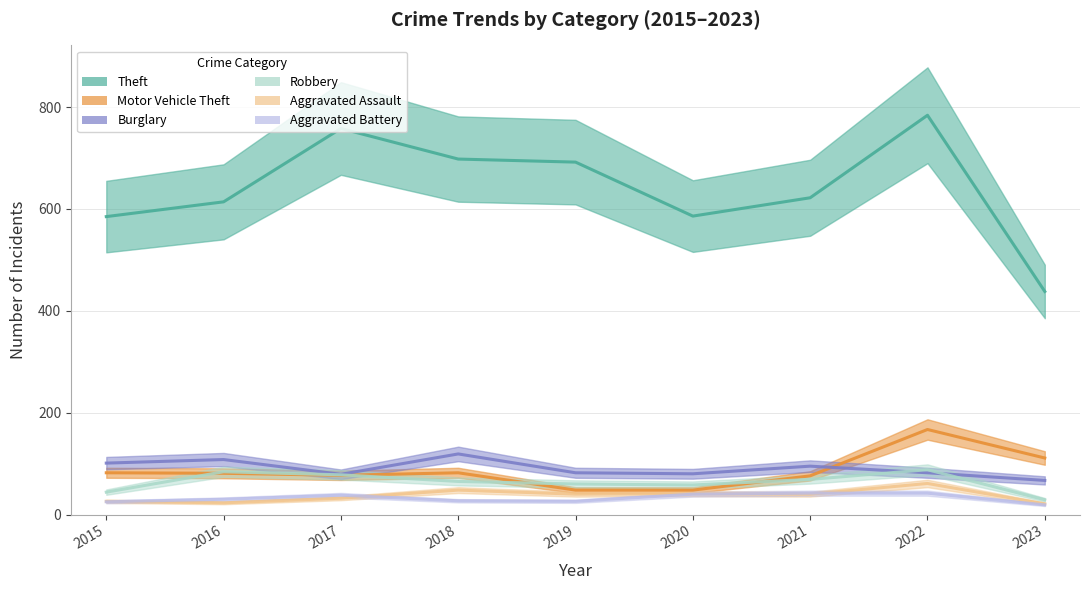

At which label does Motor Vehicle Theft first exceed 81?

2015